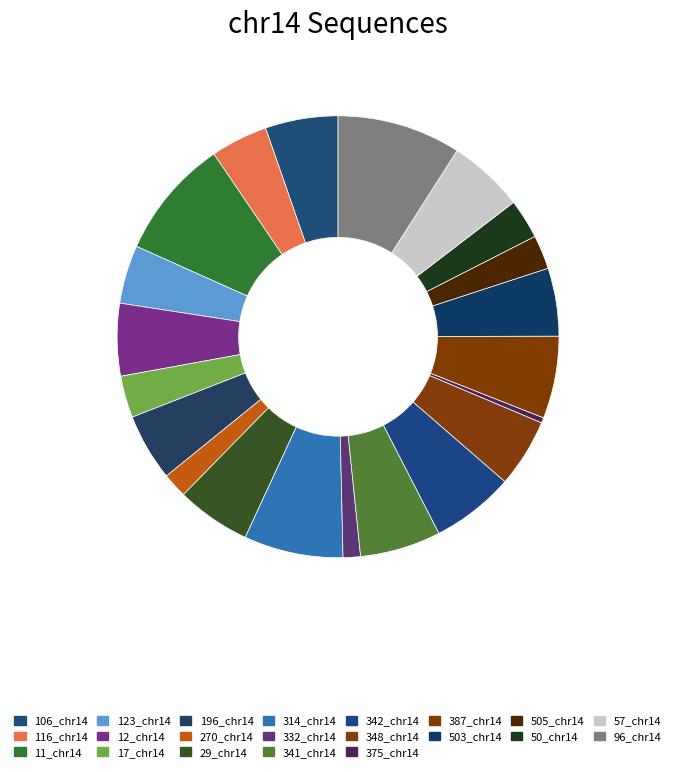

Which slice is the largest?

96_chr14